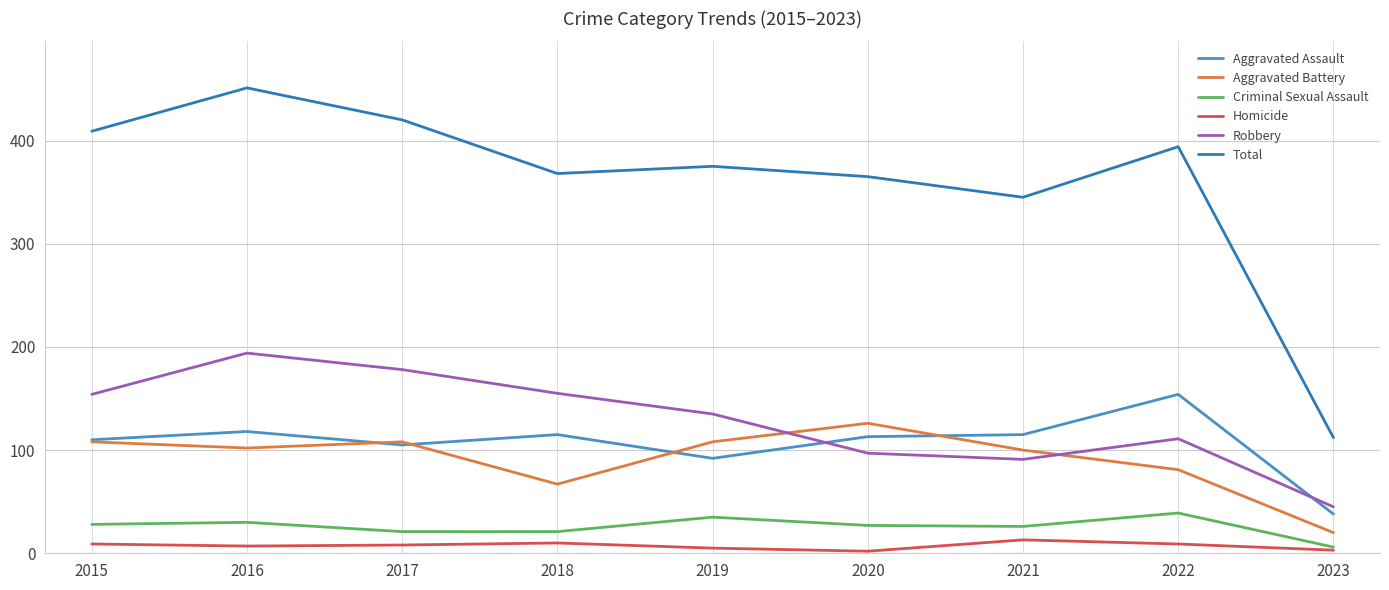

What is the value of the Robbery point at the 8th from the left?

111